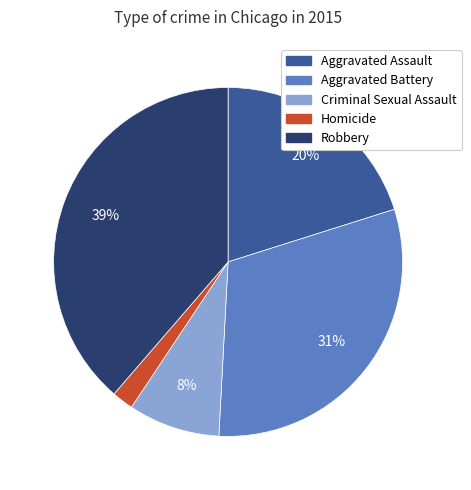

To the nearest percent, what is the difference between the largest and smallest slice percentages?

37%